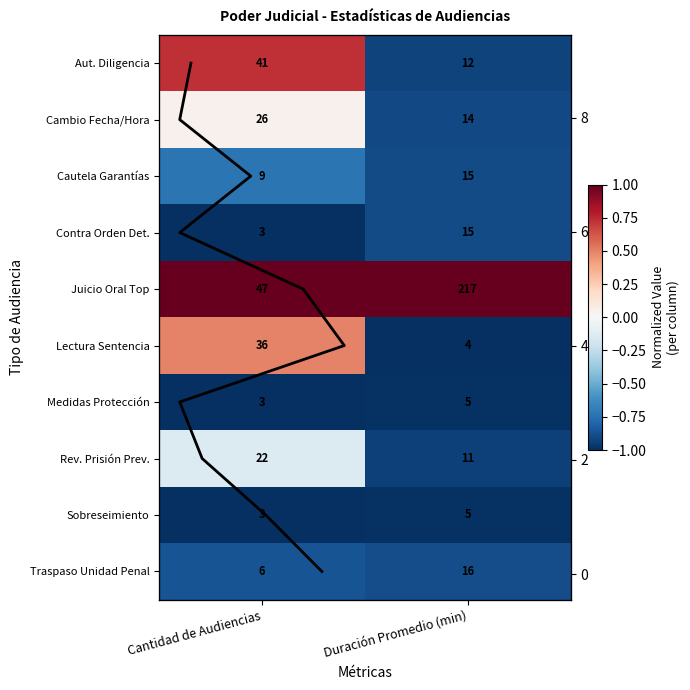

How many categories are shown in the chart?

2